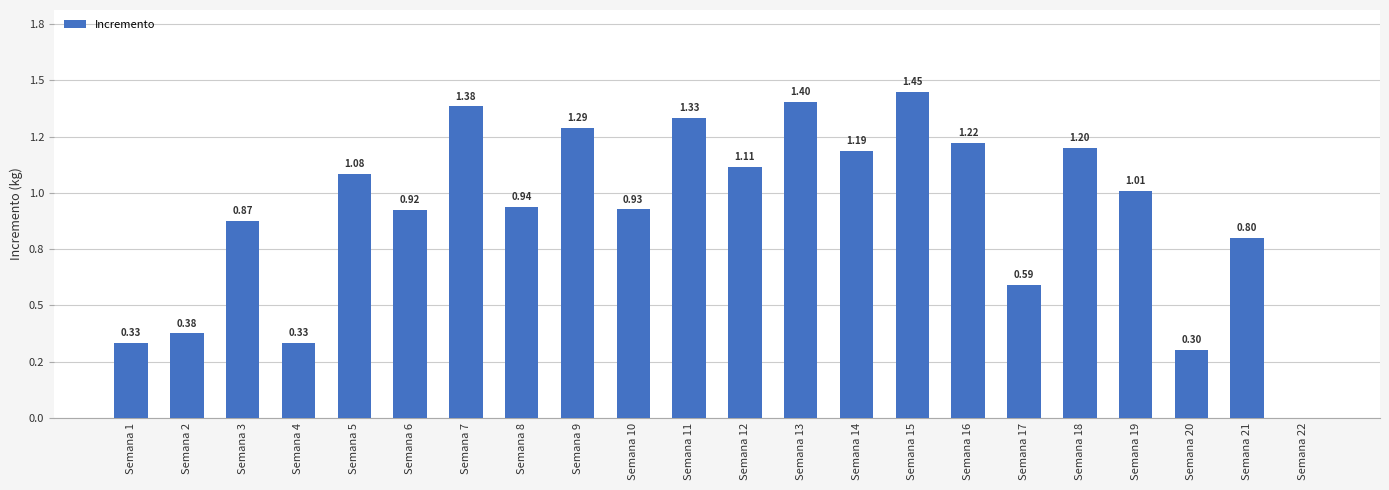

What is the average value?

0.9